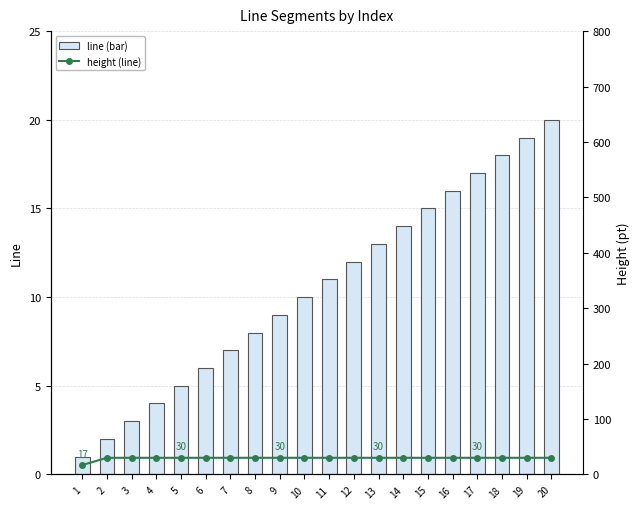

What is the sum of the line (bar) values at 6 and 13?

19